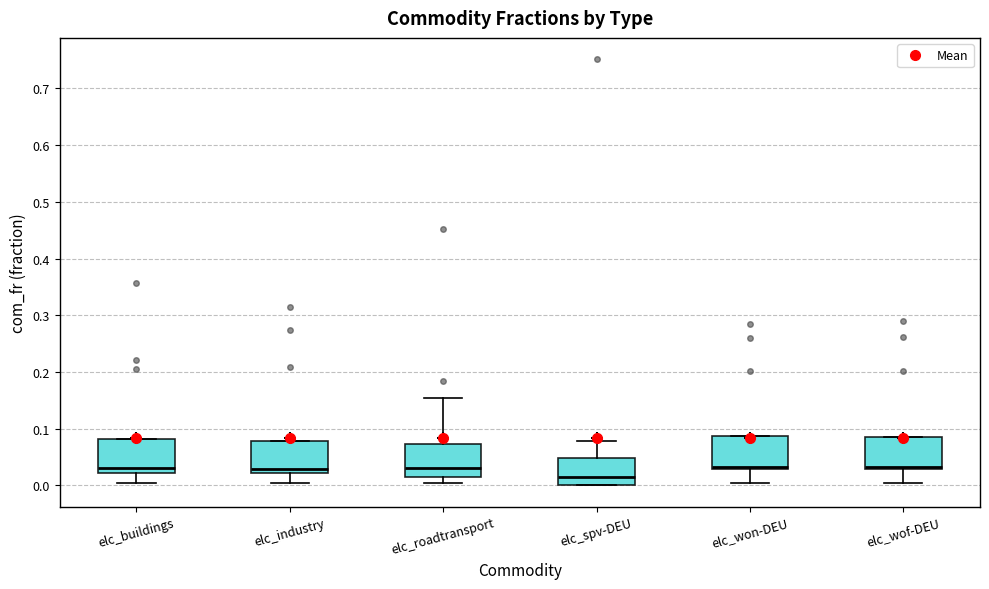

Reading left to right, transcribe this box plot: for each box, give where its median line is, the range the box spans, and where its two whiskers end, as read against the y-axis. The values are not printed on the chart, so give them approximately, as read against the axis.

elc_buildings: median 0.03, box 0.02 to 0.08, whiskers 0.00 to 0.08
elc_industry: median 0.03, box 0.02 to 0.08, whiskers 0.00 to 0.08
elc_roadtransport: median 0.03, box 0.02 to 0.07, whiskers 0.00 to 0.15
elc_spv-DEU: median 0.01, box 0.00 to 0.05, whiskers 0.00 to 0.08
elc_won-DEU: median 0.03 (just above the box's lower edge), box 0.03 to 0.09, whiskers 0.00 to 0.09
elc_wof-DEU: median 0.03 (just above the box's lower edge), box 0.03 to 0.09, whiskers 0.00 to 0.09